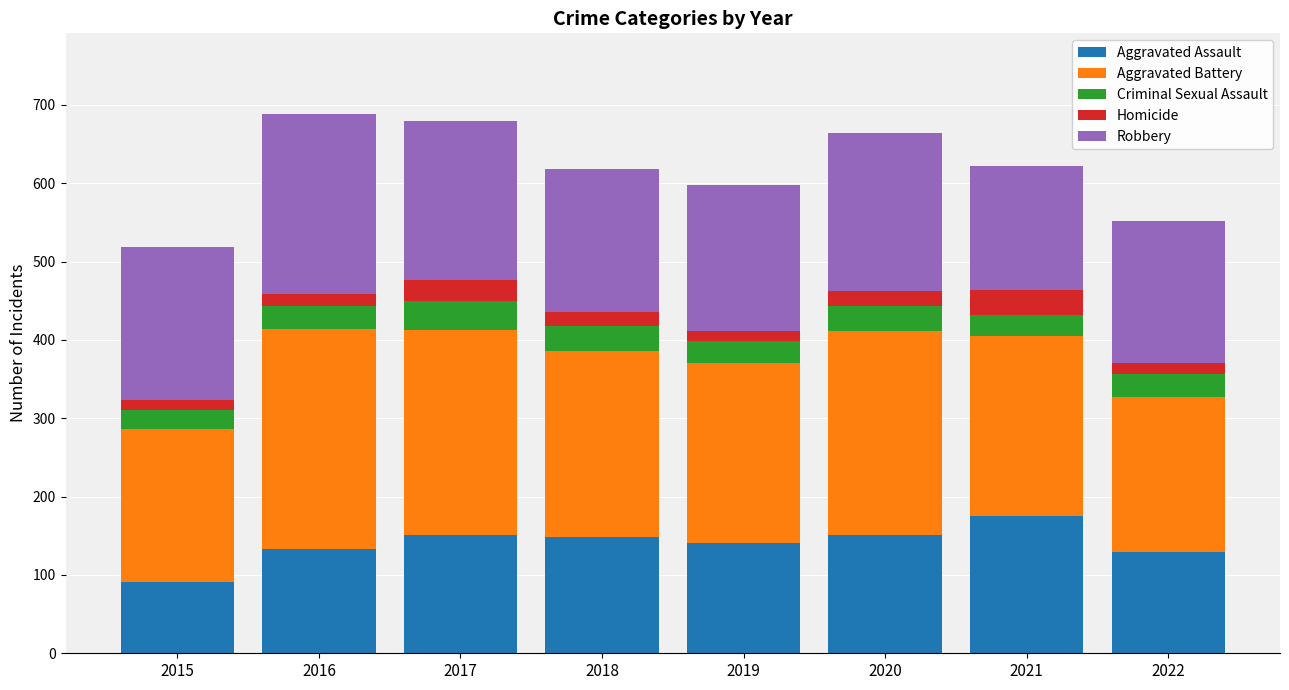

Are the bars horizontal?

No